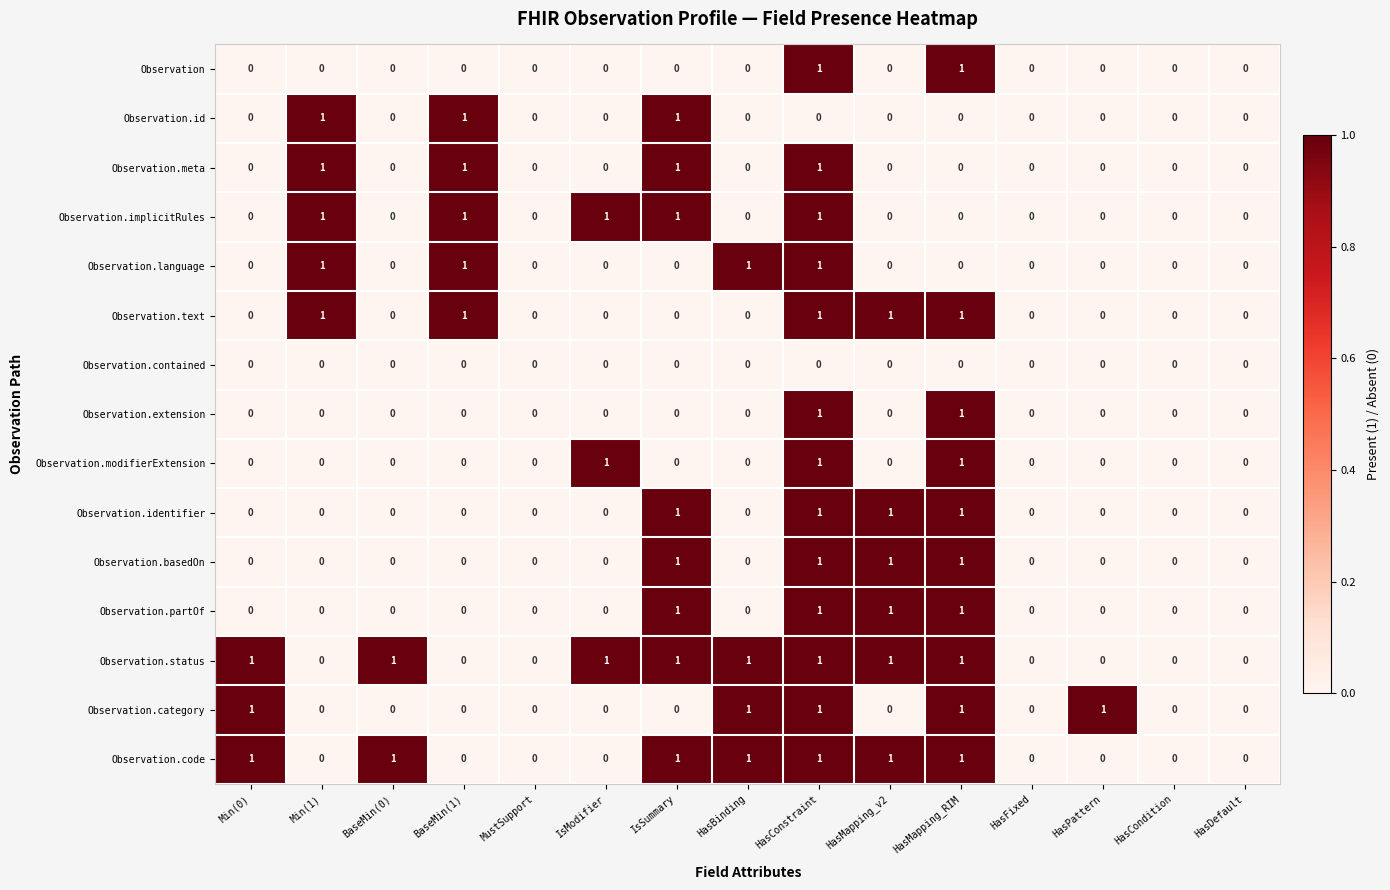

How many categories are shown in the chart?

15